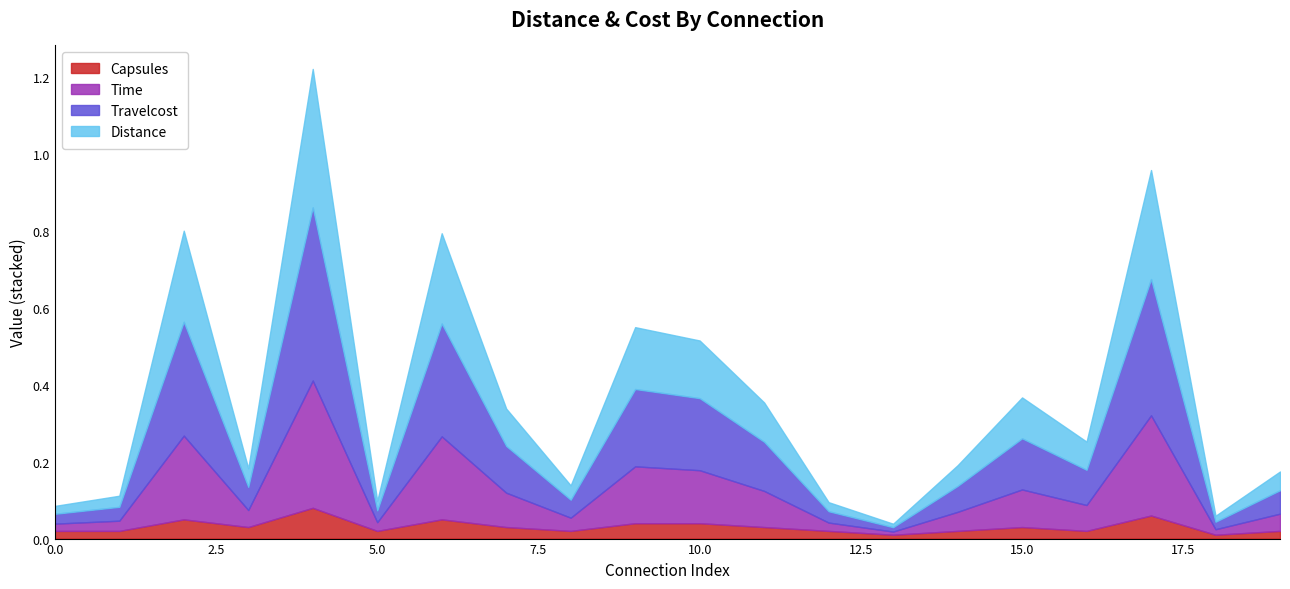

List the series in order of their peak value, highest first.

Distance, Travelcost, Time, Capsules